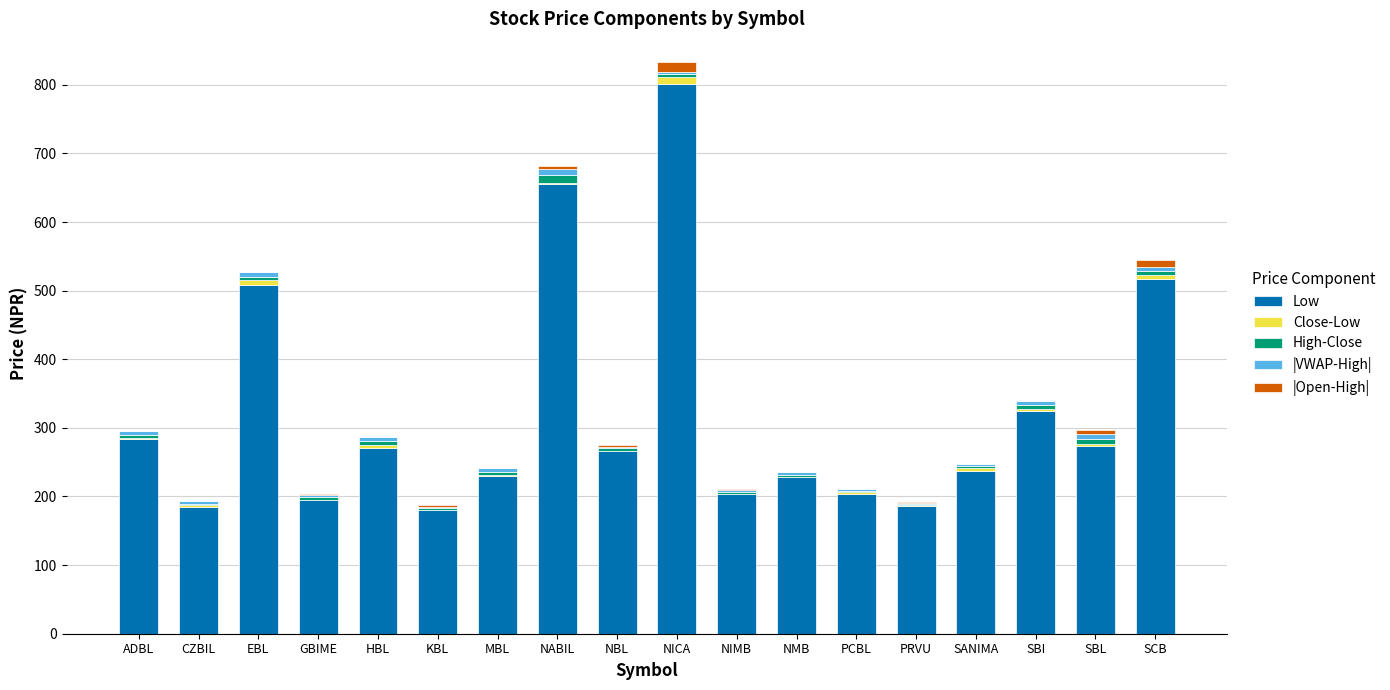

What is the maximum value for Low?

801.0